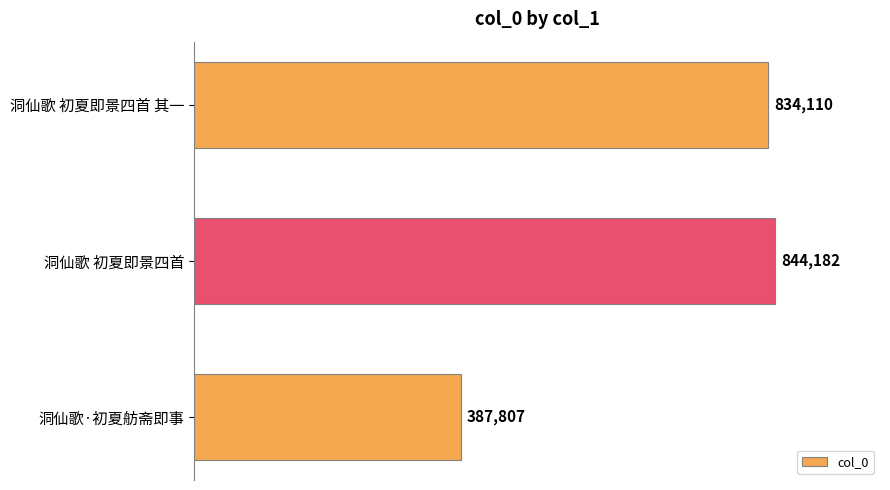

Where is the data nearest to the value 615994?

洞仙歌 初夏即景四首 其一